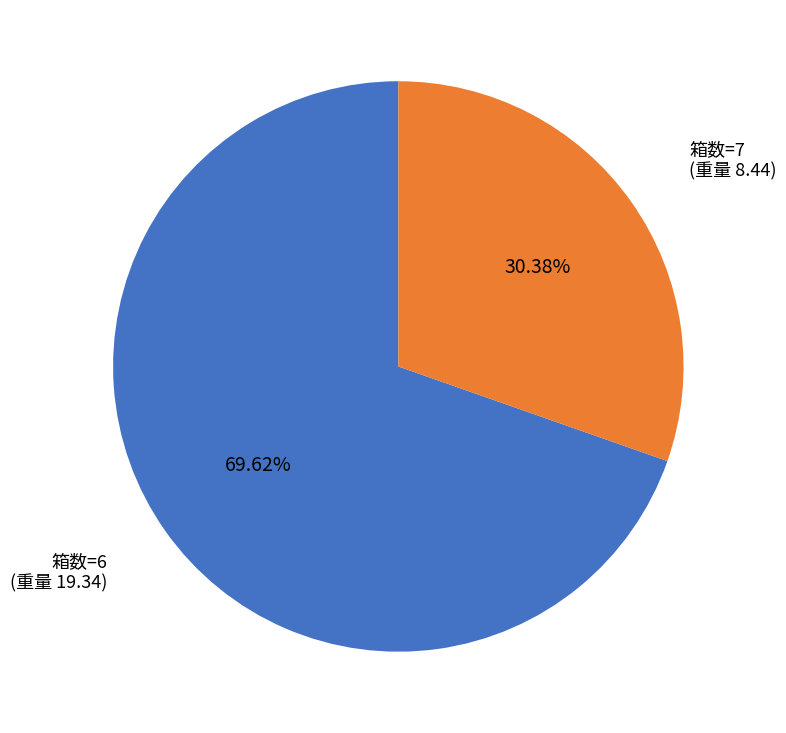

Count the number of slices in the pie.

2